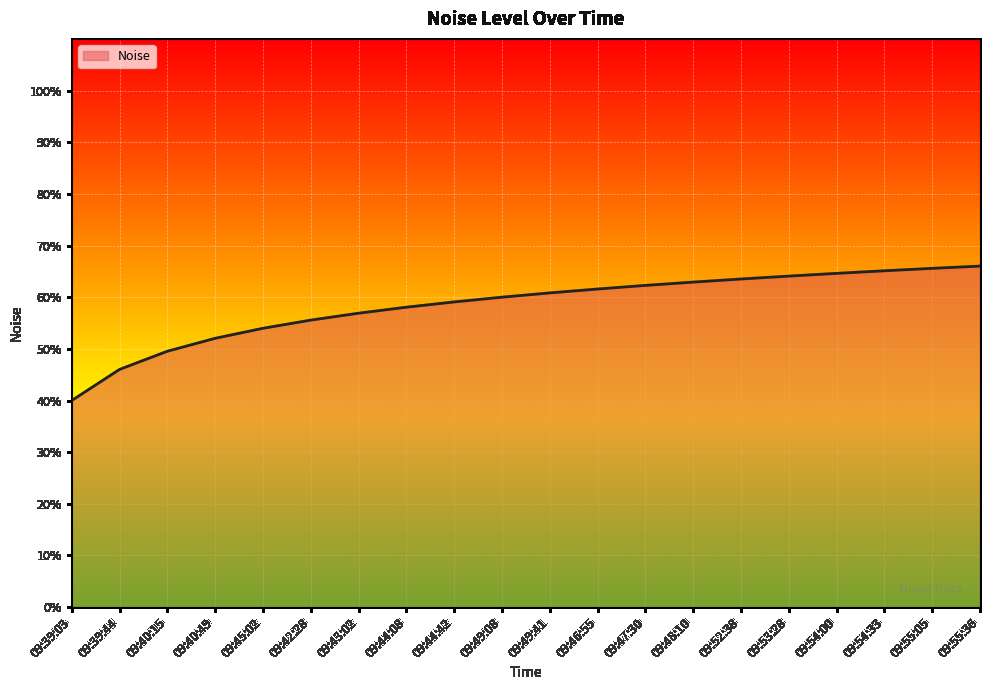

Does the chart have visible grid lines?

Yes